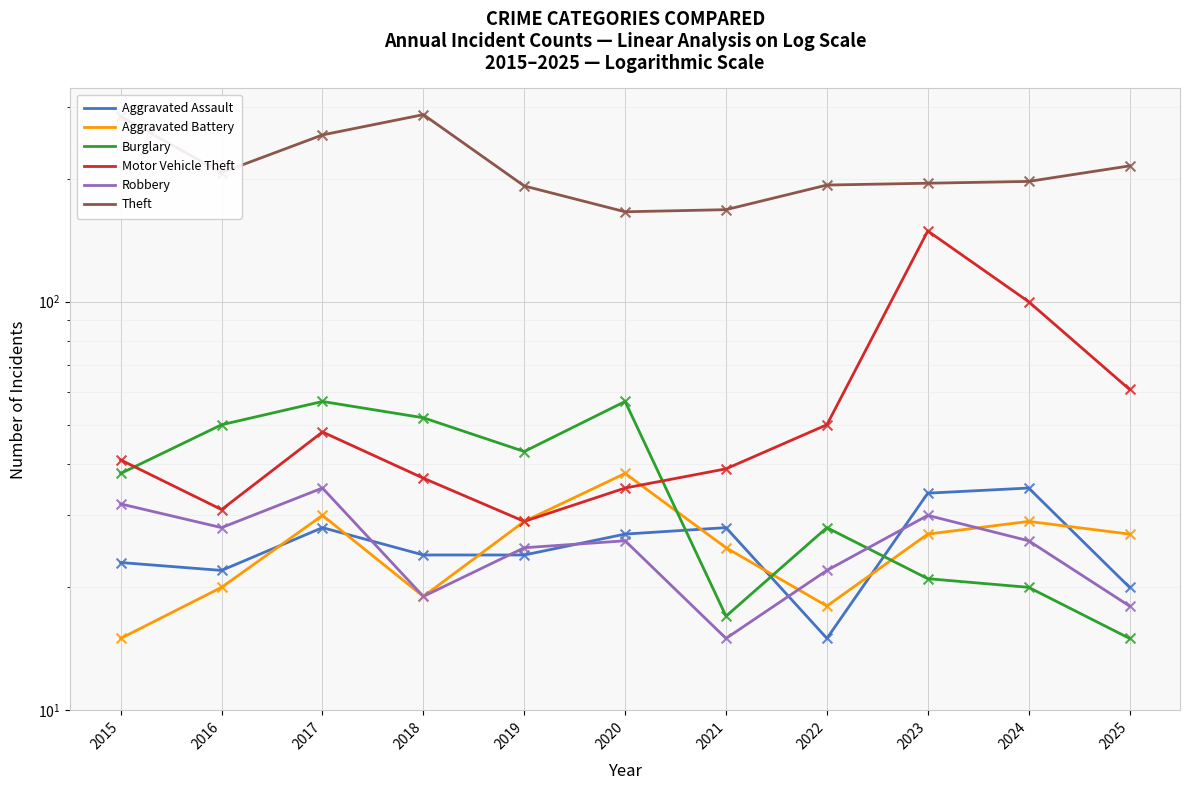

What is the total value across all series at 2016?

358